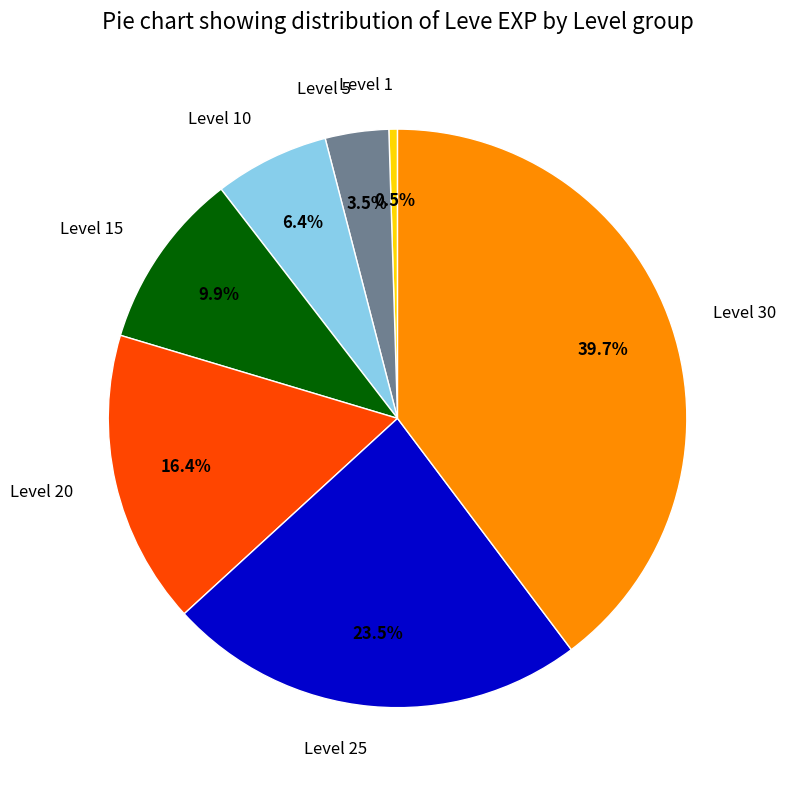

How many slices are in this pie chart?

7